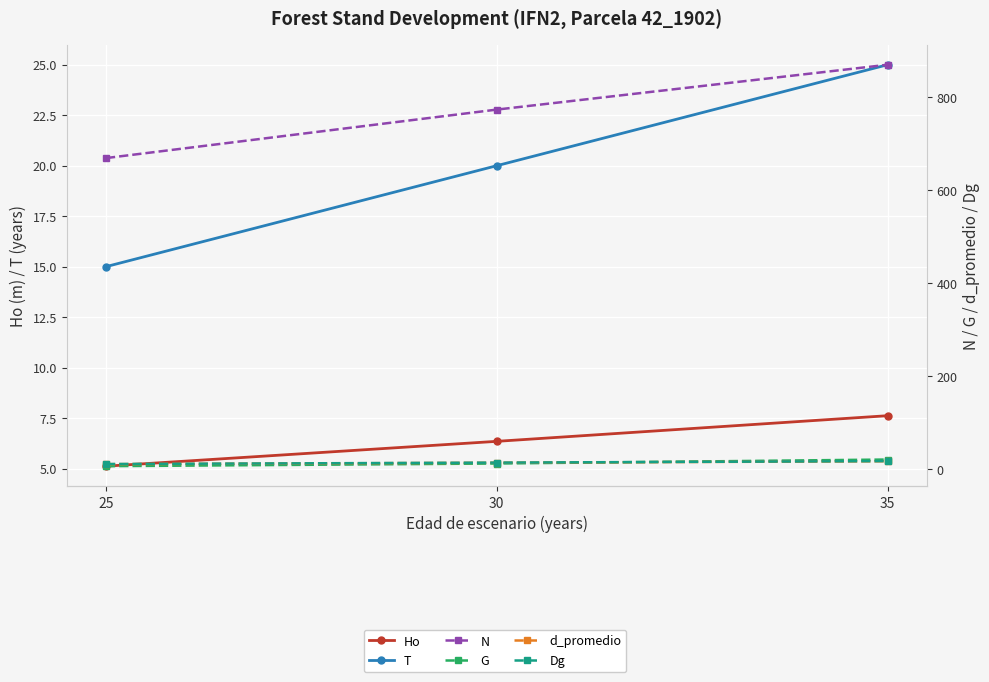

At which label does G first exceed 12?

30